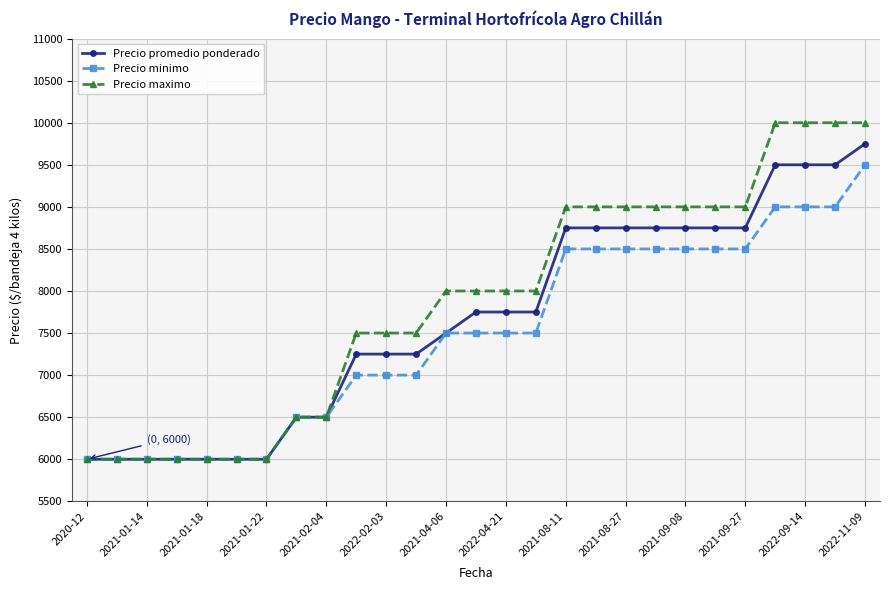

What is the highest value of the Precio maximo series?

10000